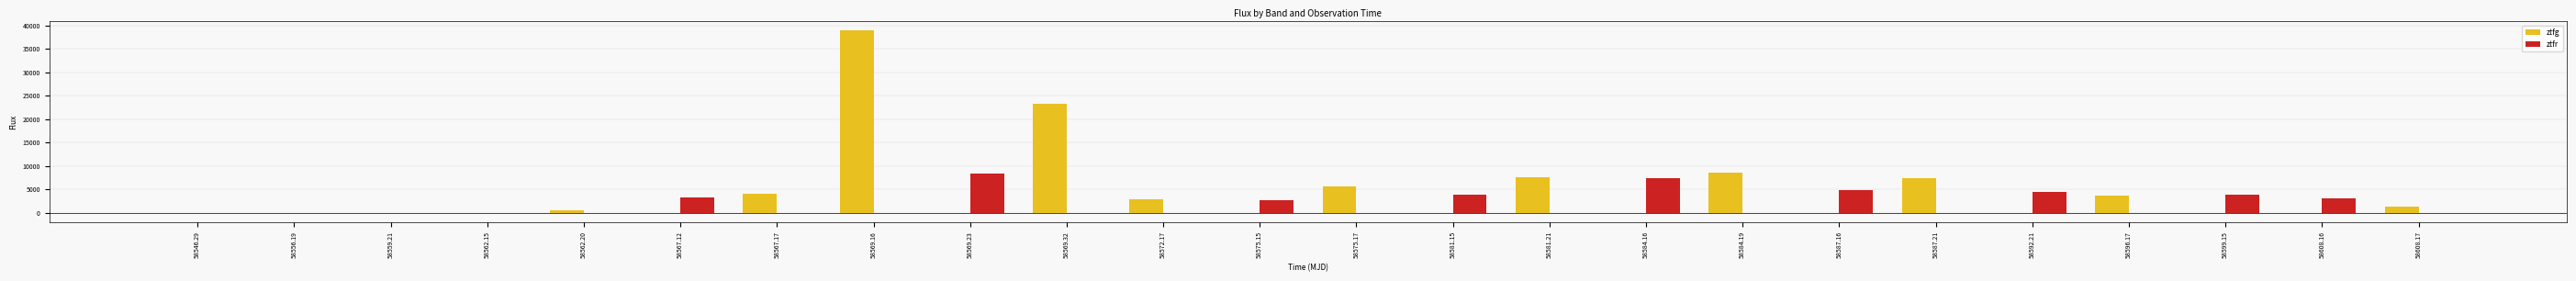

Does the chart contain stacked bars?

No